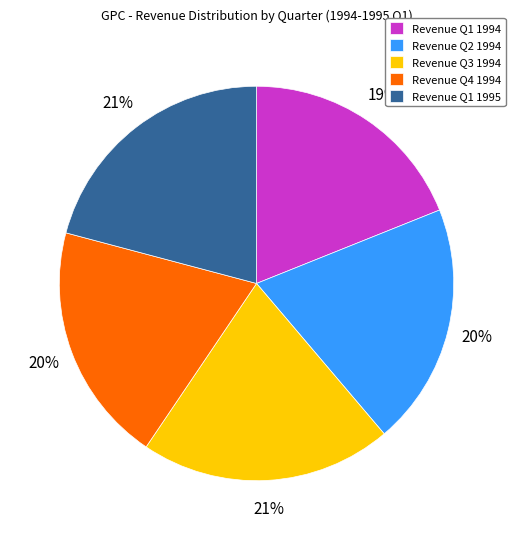

Between Revenue Q4 1994 and Revenue Q1 1994, which is larger?

Revenue Q4 1994